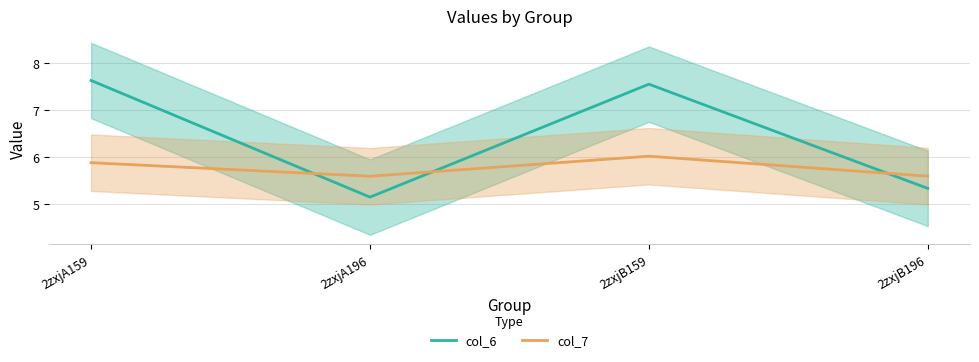

Reading left to right, transcribe all the data shown in this chart.

col_6: 7.6	5.1	7.5	5.3
col_7: 5.9	5.6	6.0	5.6